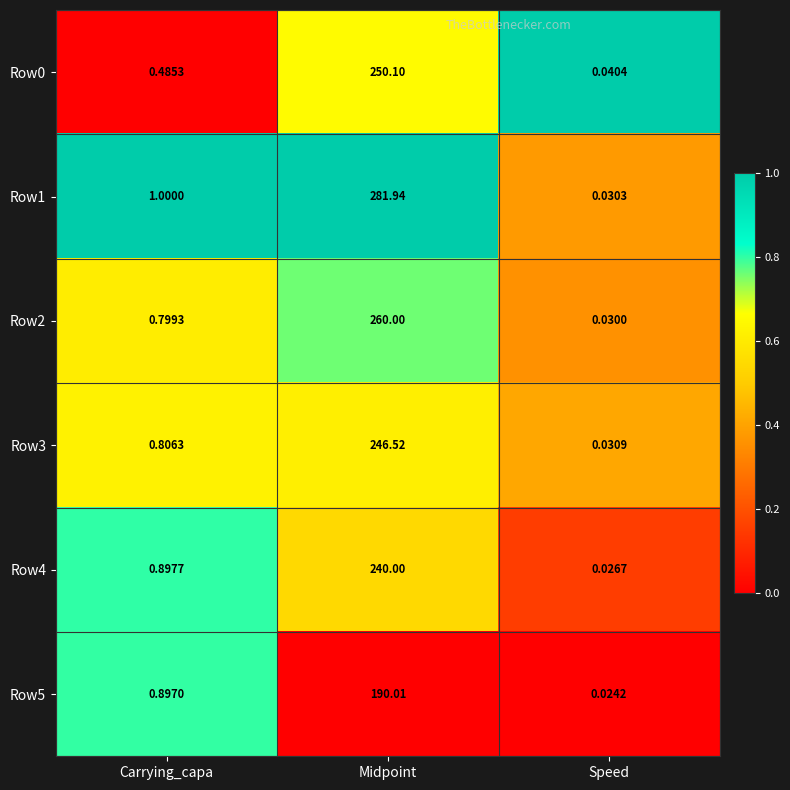

At which category is the sum across all series the highest?

Midpoint